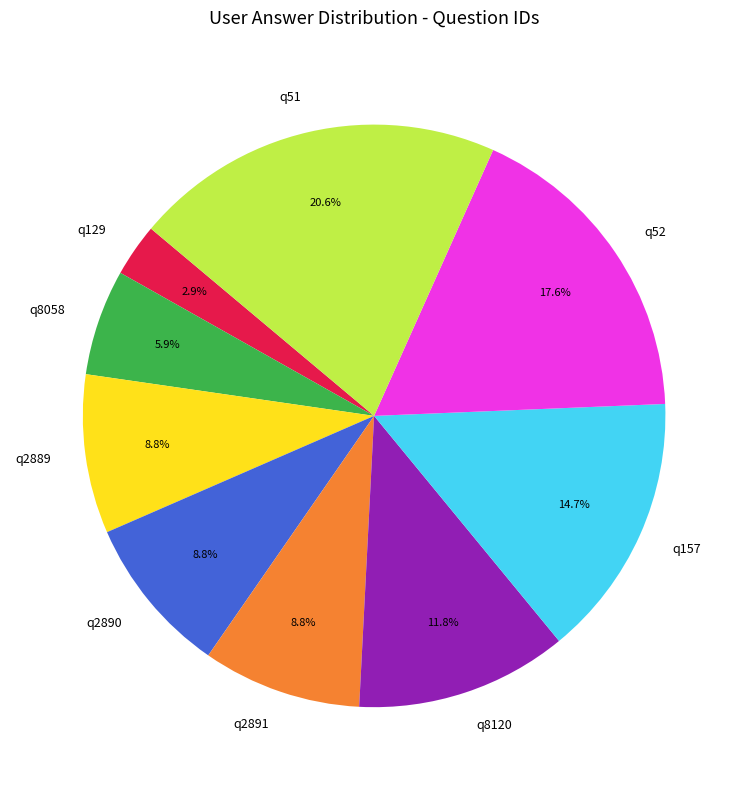

What is the ratio of the value at q129 to the value at q2891?

0.3